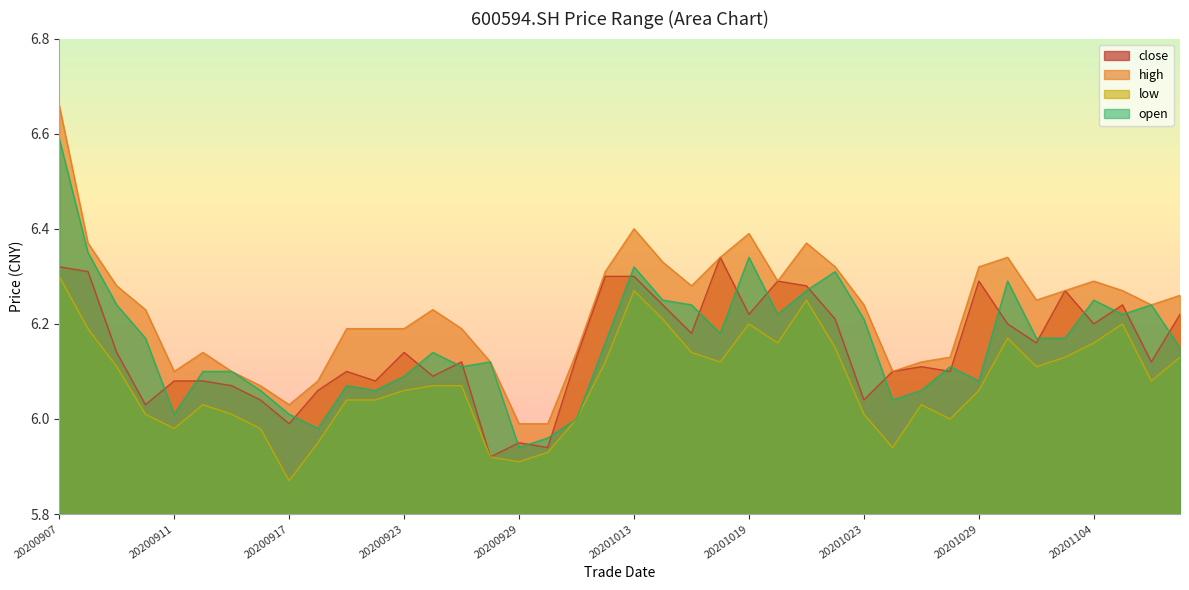

At which category is the sum across all series the highest?

20200907